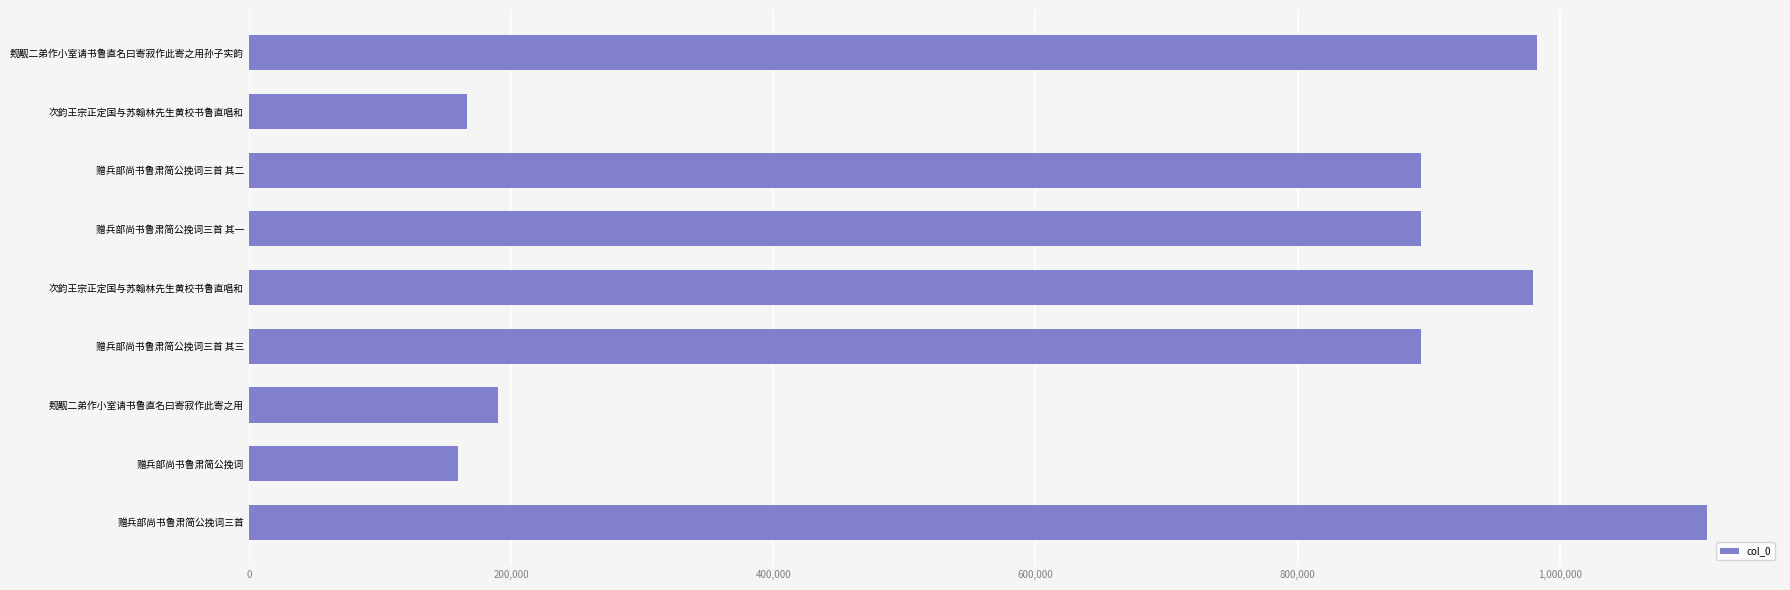

How many data points are less than 894388?

4